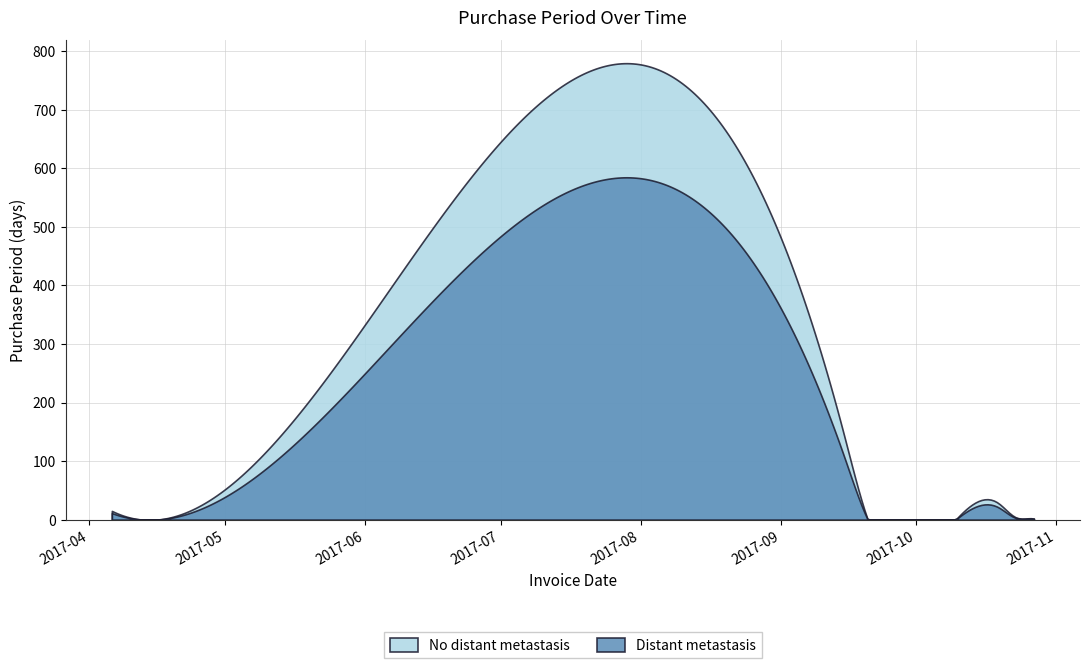

List the labels in order of value, smallest first.

2017-10-25, 2017-10-27, 2017-10-23, 2017-09-20, 2017-04-06, 2017-04-24, 2017-10-19, 2017-09-15